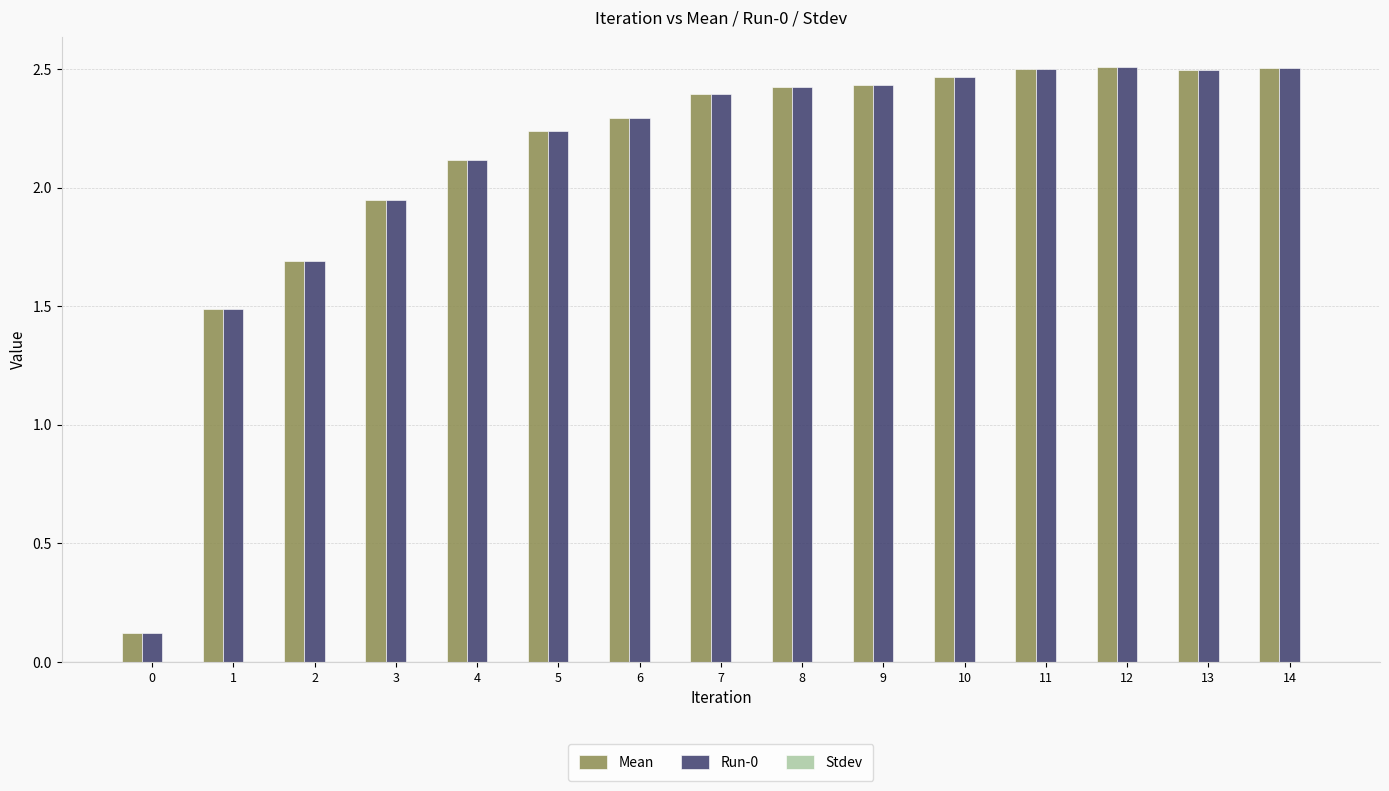

What is the total value across all series at 9?

4.9